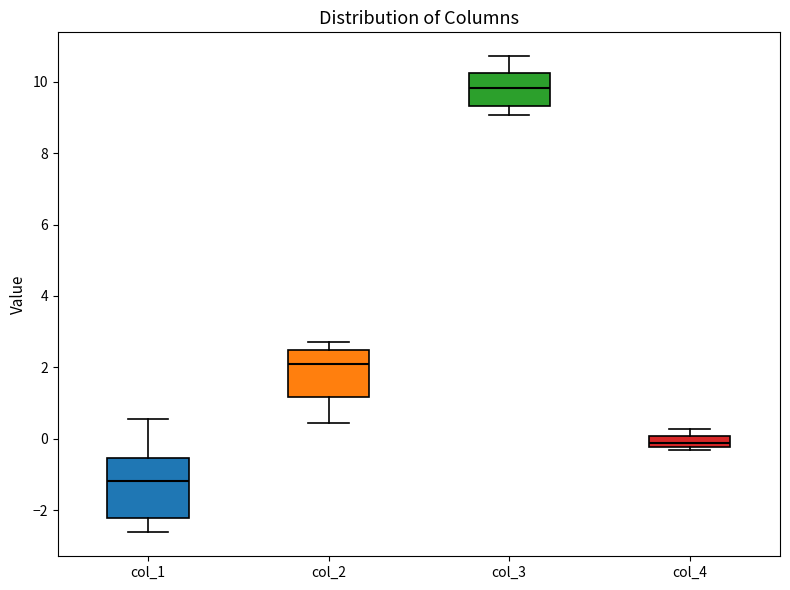

Comparing the boxes themselves (not the whiskers), which one is the tallest?

col_1